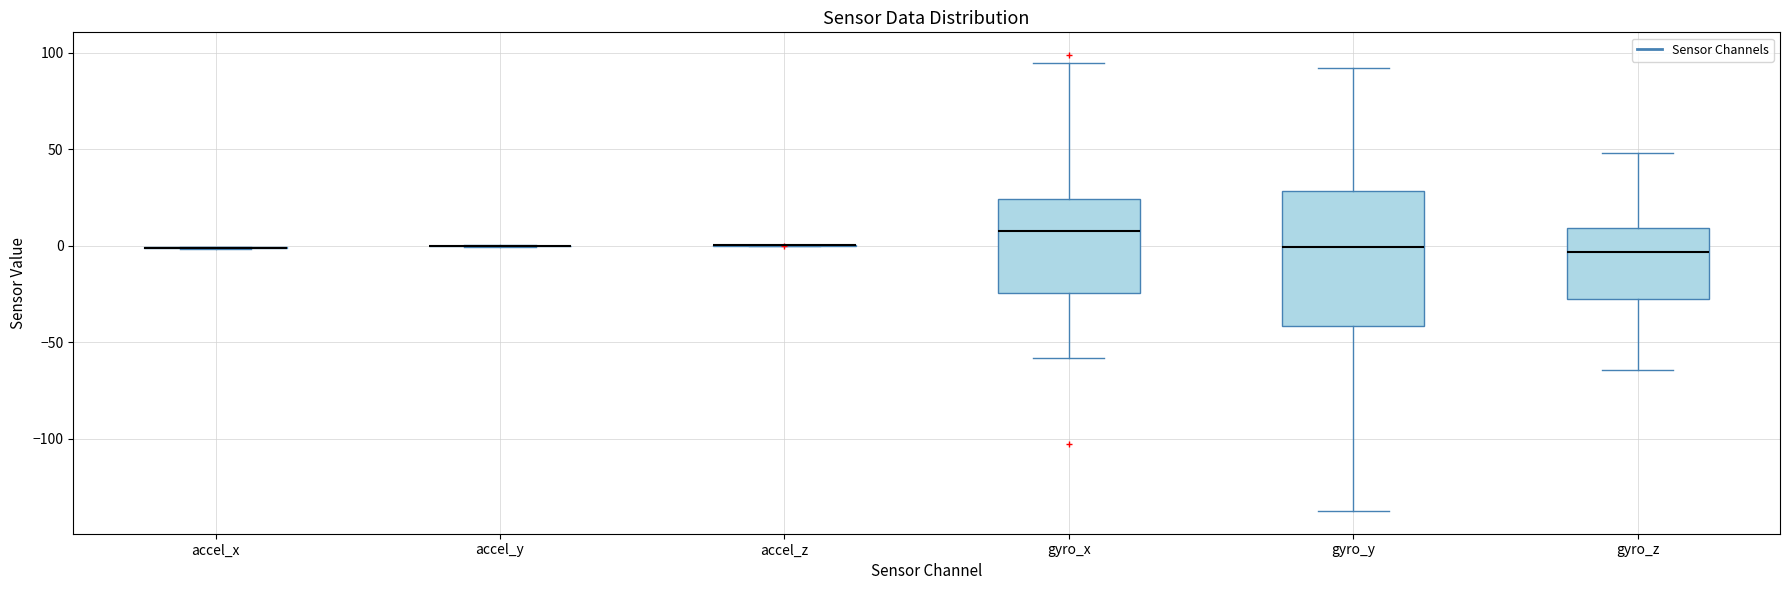

Comparing the boxes themselves (not the whiskers), which one is the tallest?

gyro_y